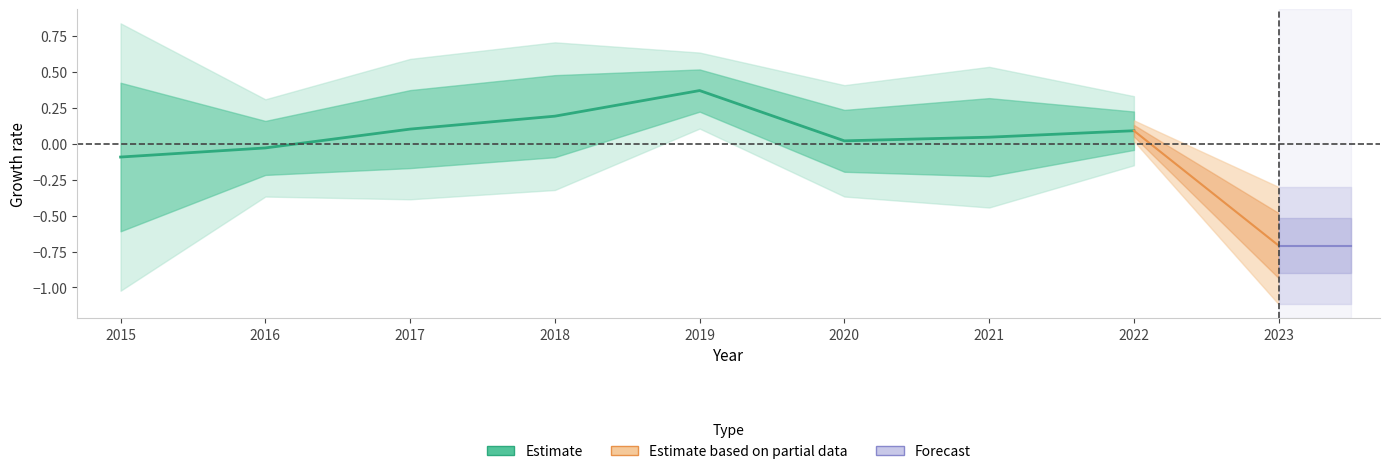

True or false: the data shows 0.1 at 2022.

False